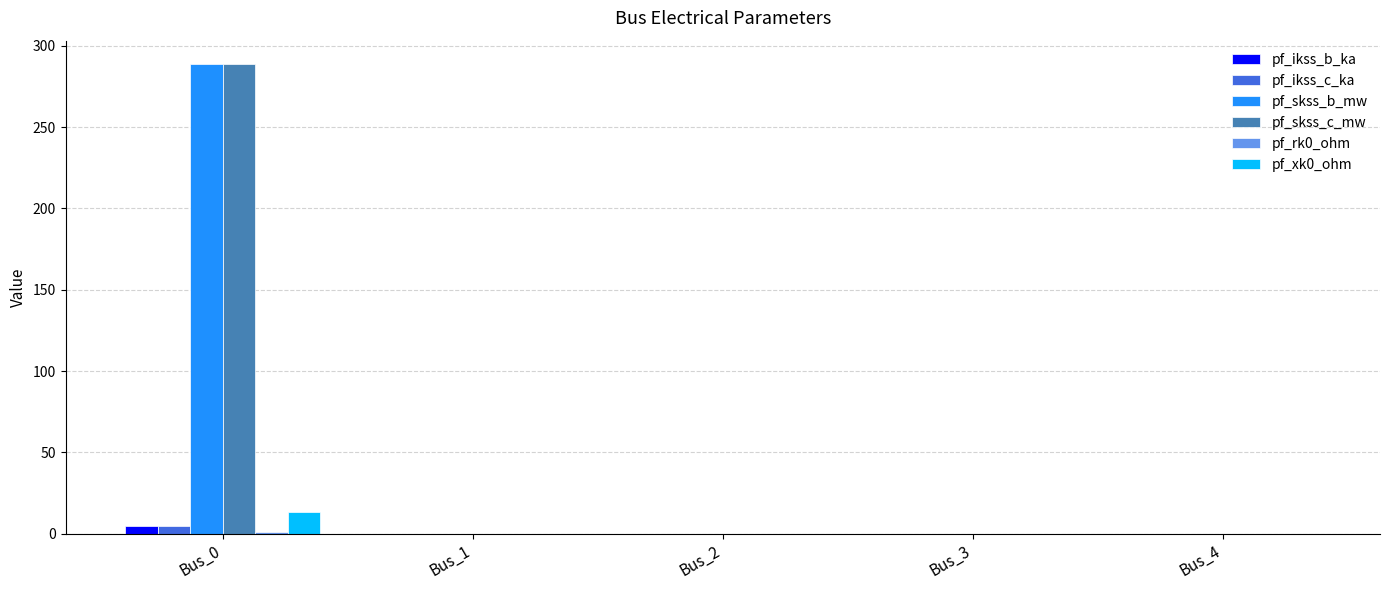

How many groups of bars are there?

5